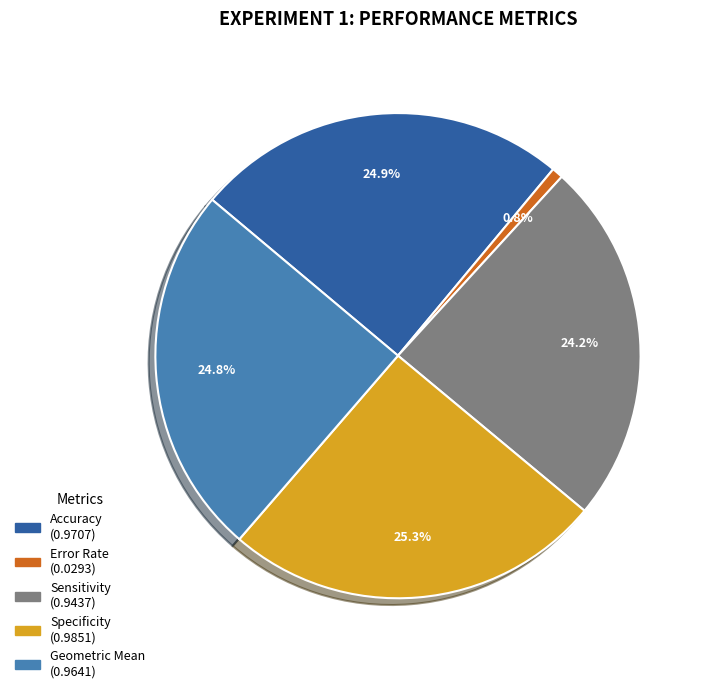

What is the smallest slice in the pie chart?

Error Rate